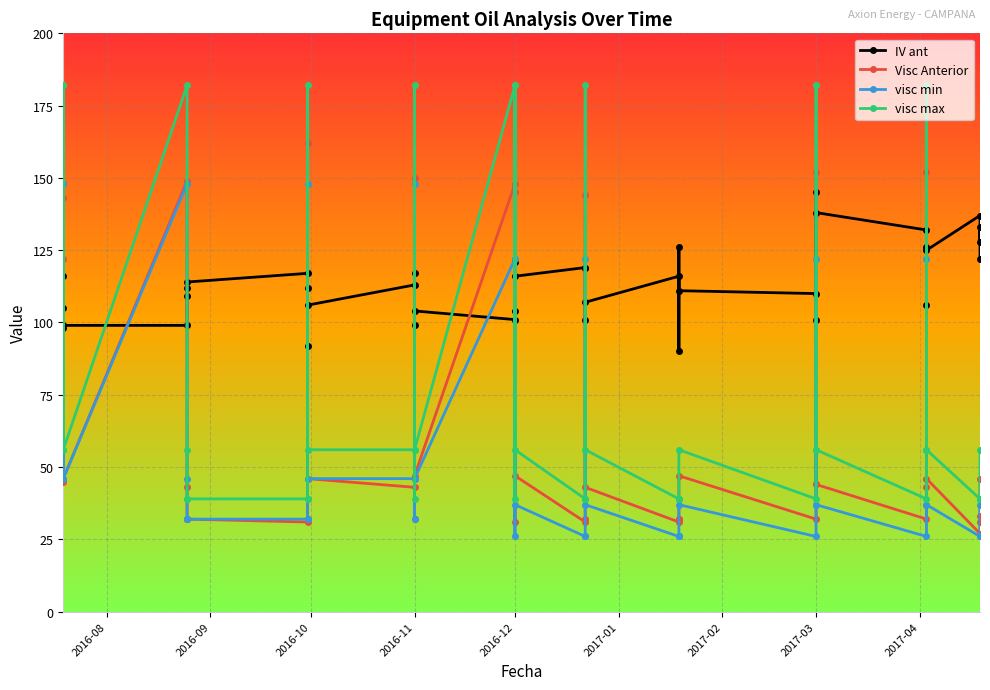

In IV ant, how many points are lower than both neighbors (excluding endpoints)?

11